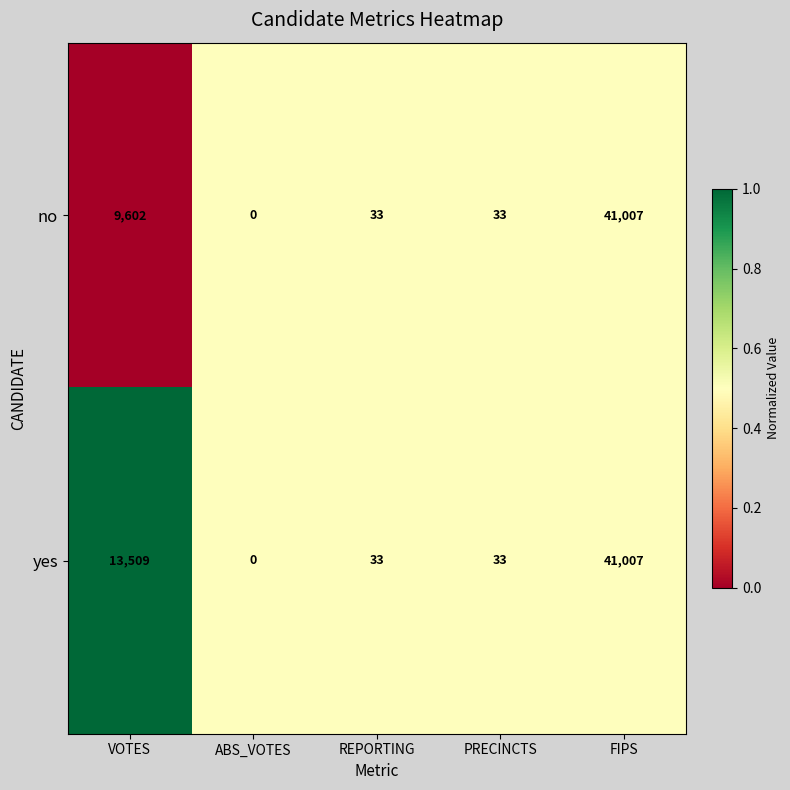

How many distinct data groups are displayed?

2